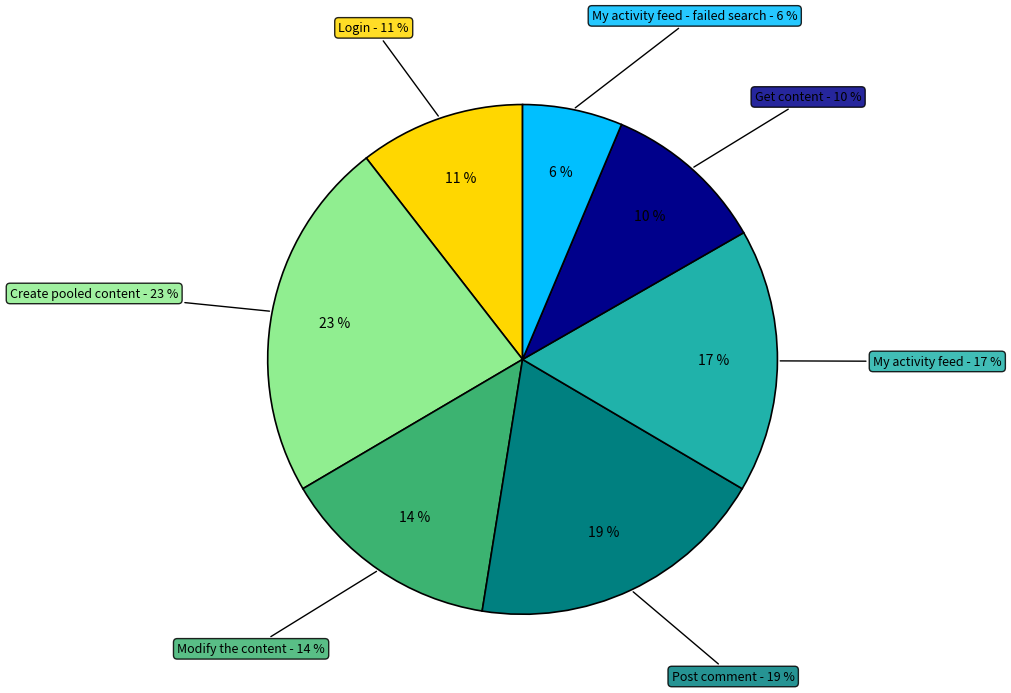

Which has a higher value, Post comment or My activity feed - failed search?

Post comment